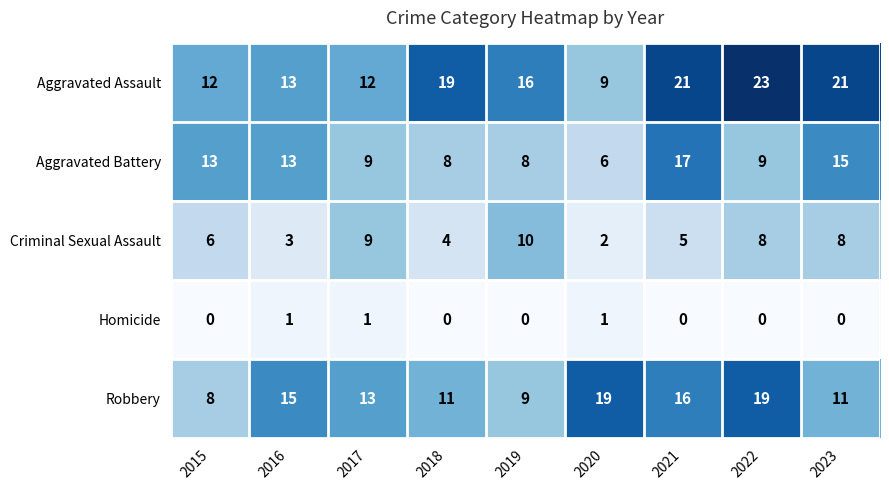

How many Criminal Sexual Assault values are between 4 and 8?

5